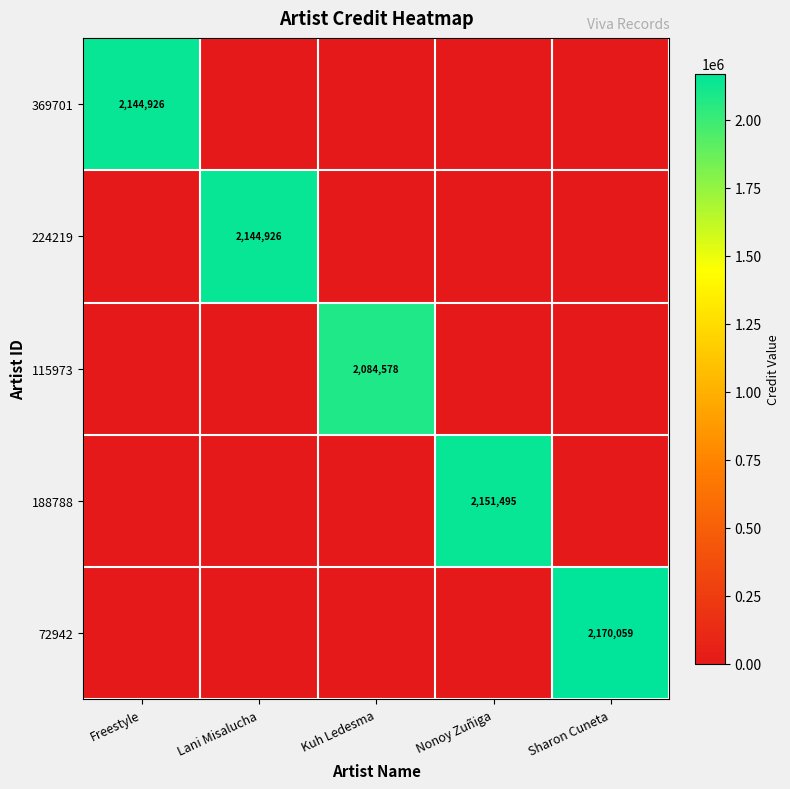

How many series are shown in this chart?

5